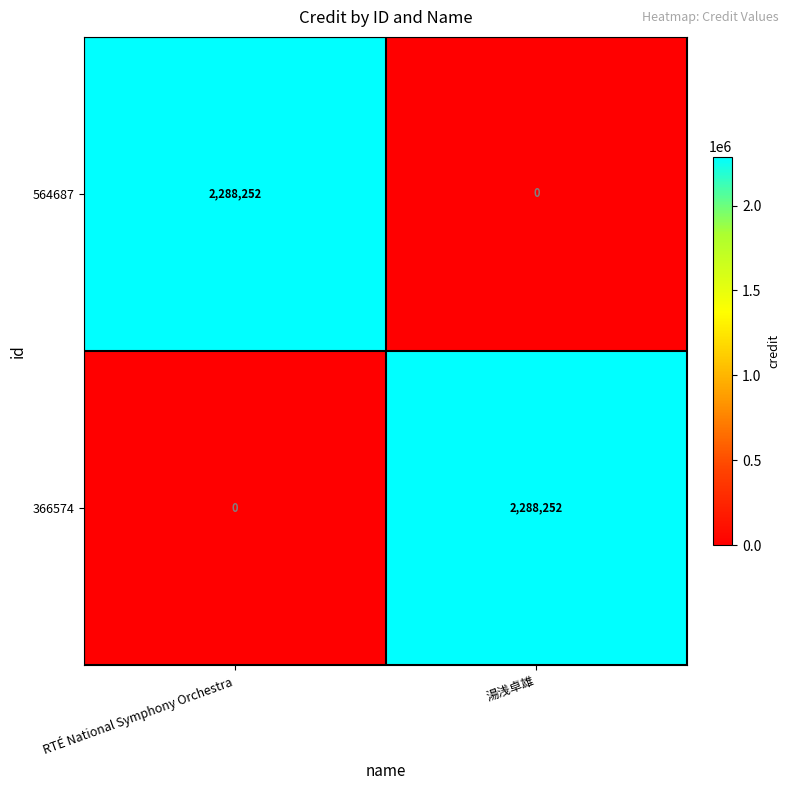

What is the spread (max minus min) of values at RTÉ National Symphony Orchestra?

2288252